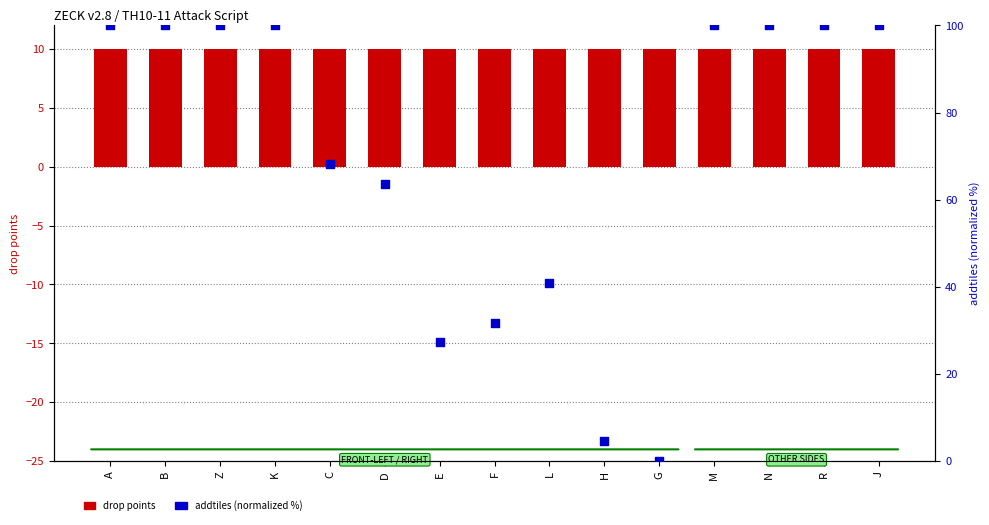

What are all the series names shown in the legend?

drop points, addtiles (normalized %)